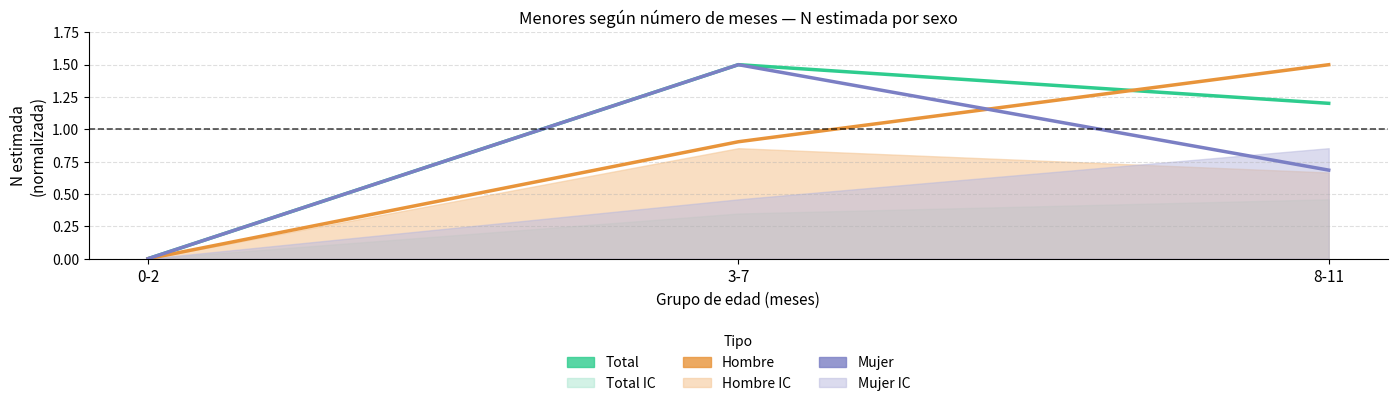

At which category does the chart reach its peak across all series?

3-7